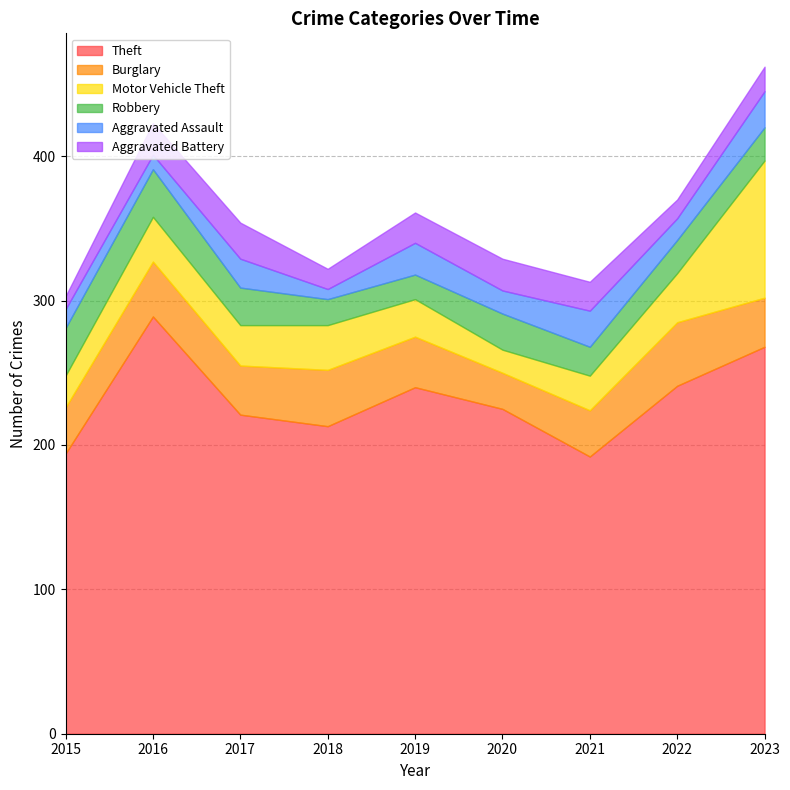

What is the sum of all Theft values?

2083